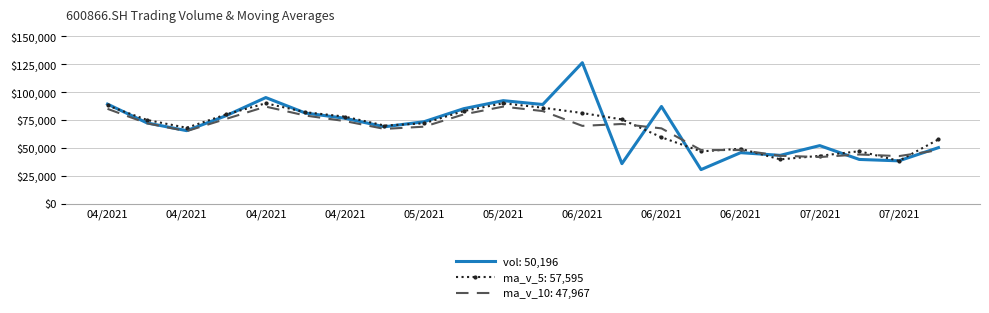

How many series are shown in this chart?

3